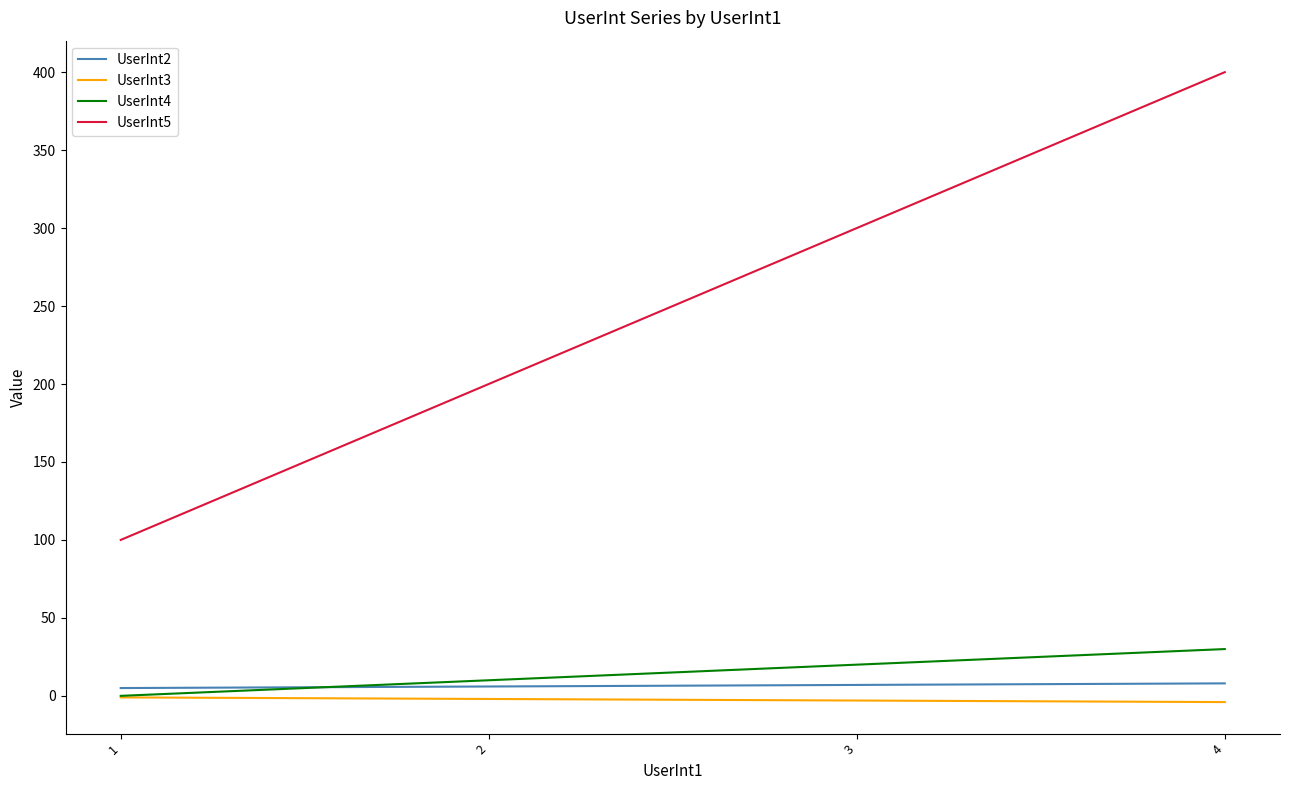

Read the UserInt3 value at 4.

-4